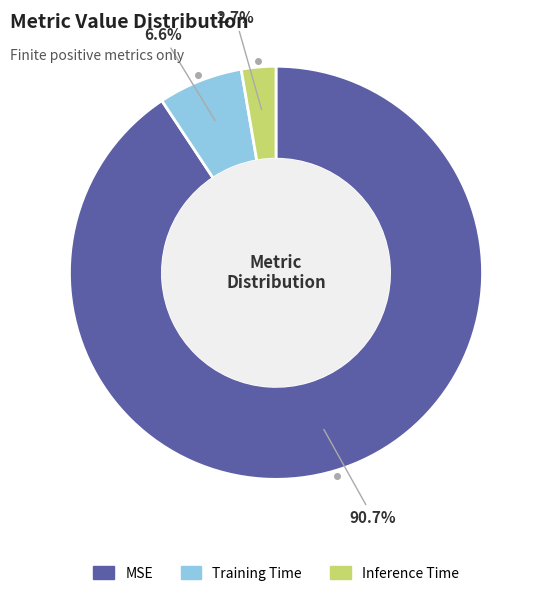

To the nearest percent, what is the difference between the Inference Time and MSE slice percentages?

88%